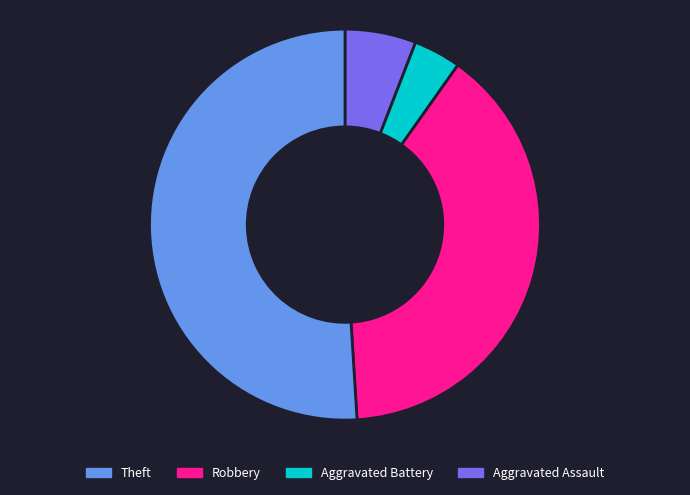

Is there a majority slice in this chart?

Yes